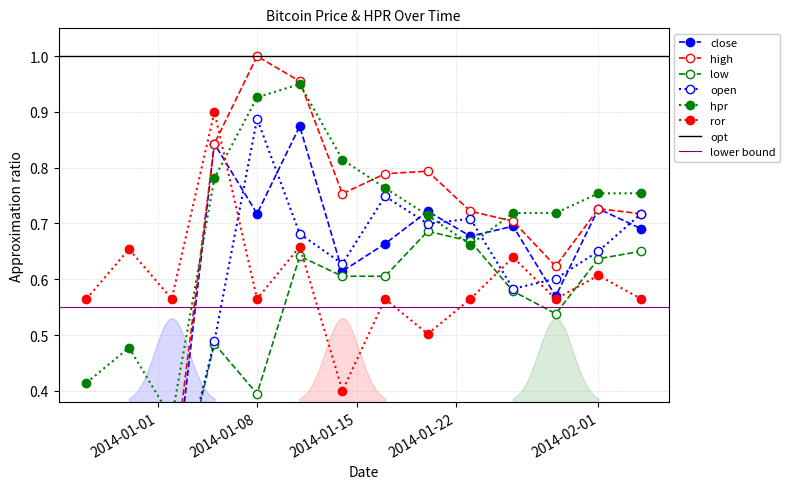

Does the chart have visible grid lines?

Yes